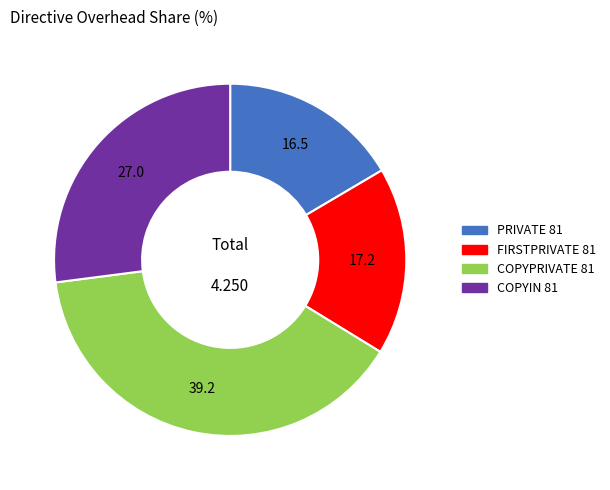

Is the sum of COPYIN 81 and PRIVATE 81 greater than half?

No